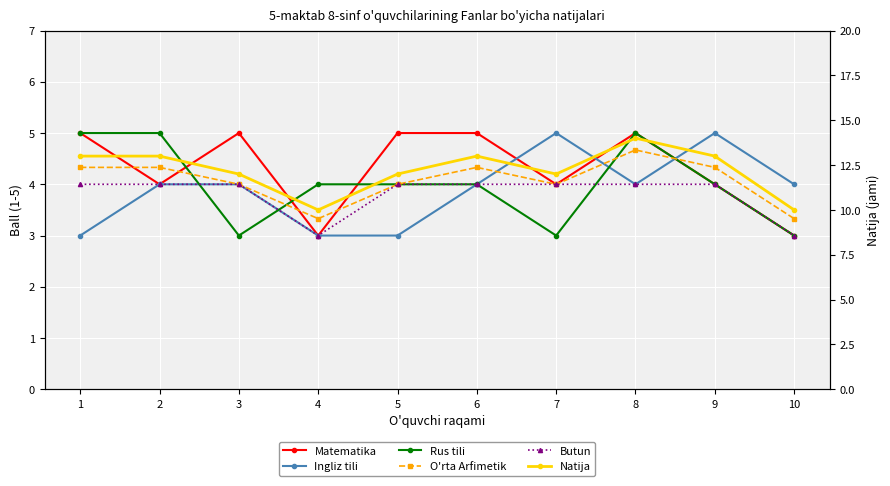

Reading left to right, what are all the values shown in this chart?

Matematika: 1=5.0	2=4.0	3=5.0	4=3.0	5=5.0	6=5.0	7=4.0	8=5.0	9=4.0	10=3.0
Ingliz tili: 1=3.0	2=4.0	3=4.0	4=3.0	5=3.0	6=4.0	7=5.0	8=4.0	9=5.0	10=4.0
Rus tili: 1=5.0	2=5.0	3=3.0	4=4.0	5=4.0	6=4.0	7=3.0	8=5.0	9=4.0	10=3.0
O'rta Arfimetik: 1=4.3	2=4.3	3=4.0	4=3.3	5=4.0	6=4.3	7=4.0	8=4.7	9=4.3	10=3.3
Butun: 1=4.0	2=4.0	3=4.0	4=3.0	5=4.0	6=4.0	7=4.0	8=4.0	9=4.0	10=3.0
Natija: 1=13.0	2=13.0	3=12.0	4=10.0	5=12.0	6=13.0	7=12.0	8=14.0	9=13.0	10=10.0